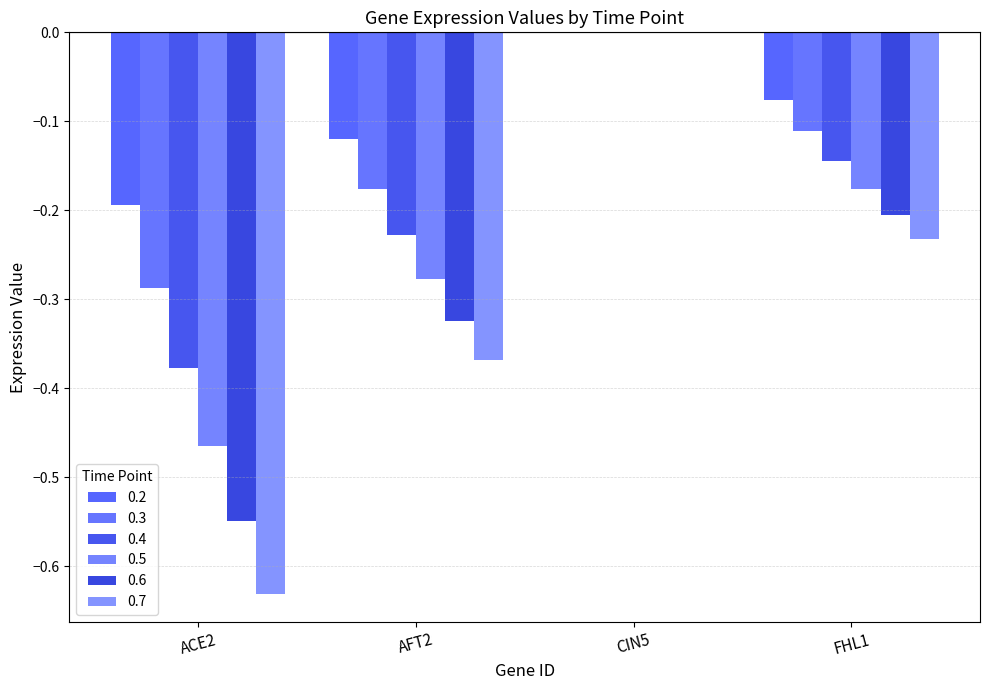

What is the average value of the 0.7 series?

-0.3